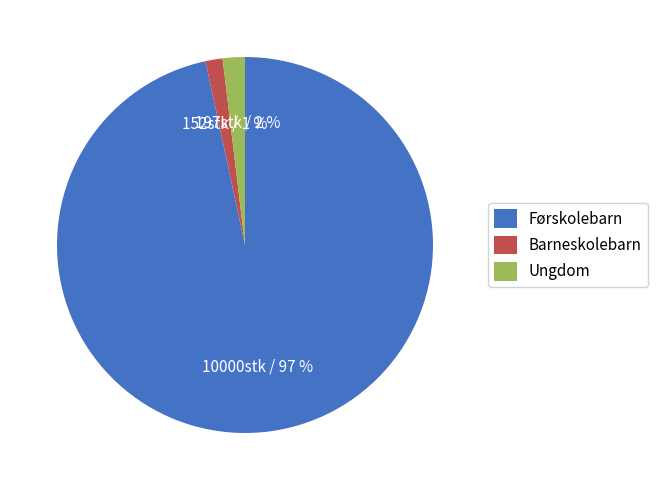

What percentage is the Førskolebarn slice, to the nearest percent?

97%